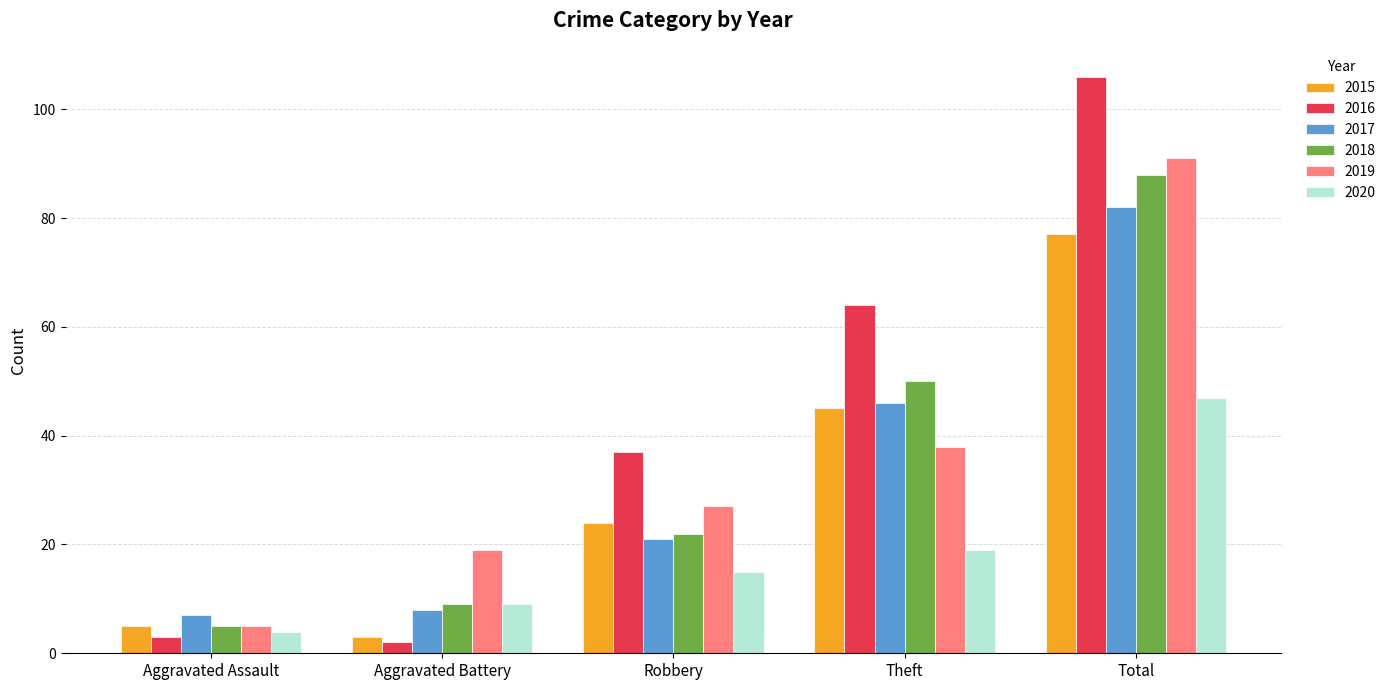

How many bars are there in each group?

6